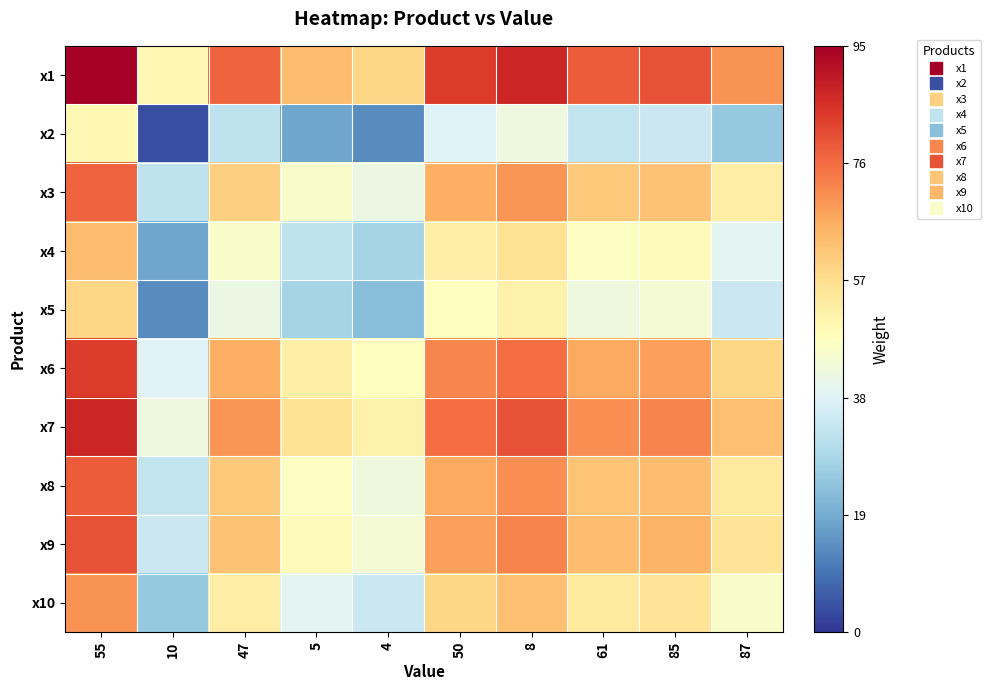

Between 5 and 87, which series saw the biggest shift?

x1